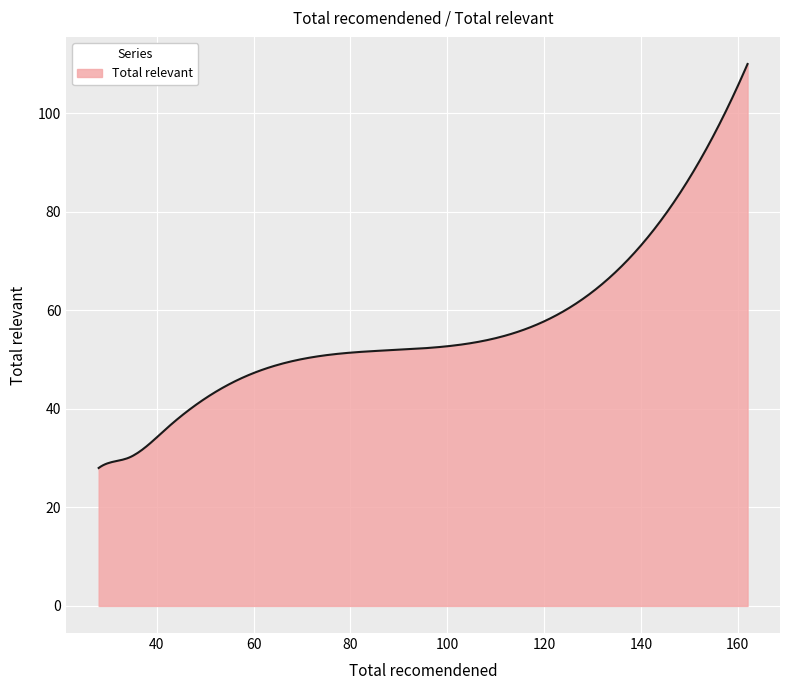

What is the minimum value shown in the chart?

28.0